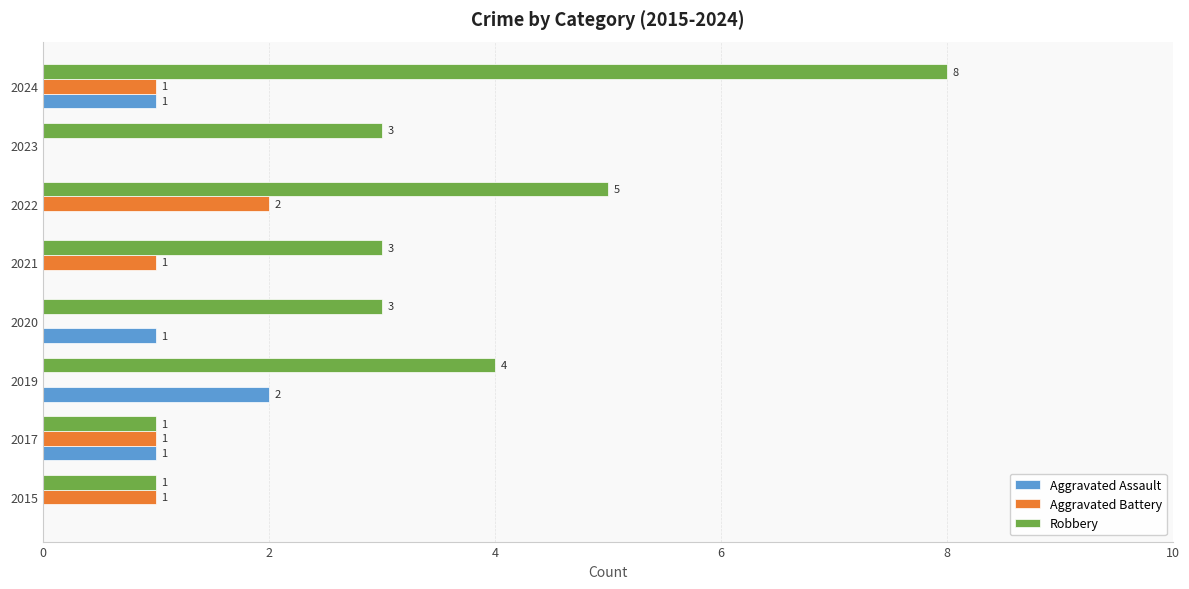

Is the value of Aggravated Assault at 2019 greater than the value of Robbery at 2023?

No